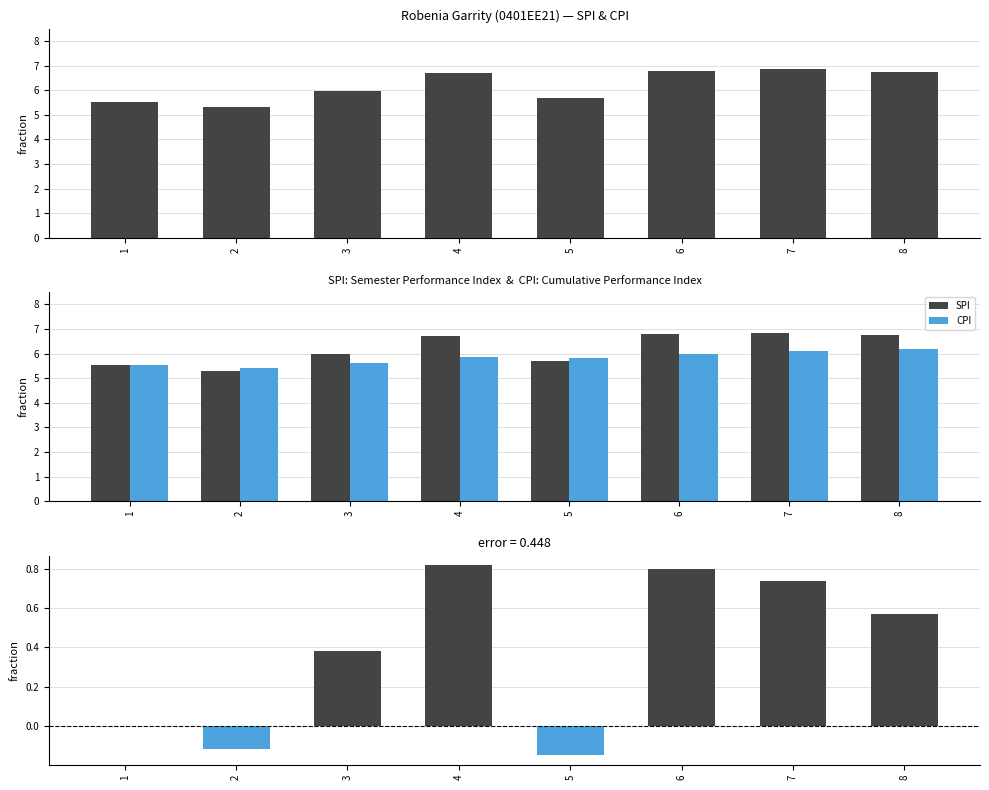

Reading left to right, list all the values displayed in this chart.

SPI: 1=5.5	2=5.3	3=6.0	4=6.7	5=5.7	6=6.8	7=6.8	8=6.7
CPI: 1=5.5	2=5.4	3=5.6	4=5.9	5=5.8	6=6.0	7=6.1	8=6.2
SPI - CPI: 1=0.0	2=-0.1	3=0.4	4=0.8	5=-0.1	6=0.8	7=0.7	8=0.6